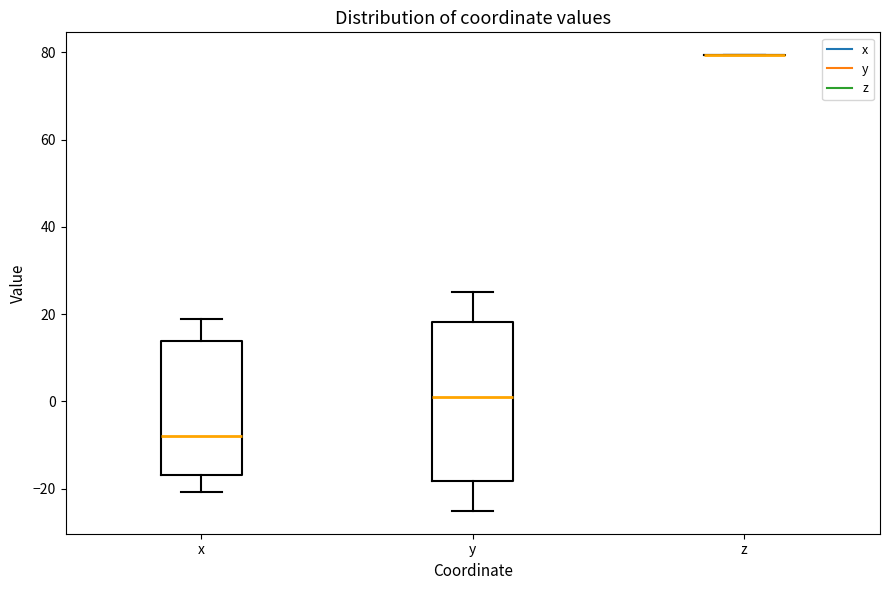

Reading left to right, transcribe this box plot: for each box, give where its median line is, the range the box spans, and where its two whiskers end, as read against the y-axis. The values are not printed on the chart, so give them approximately, as read against the axis.

x: median -8, box -16 to 14, whiskers -20 to 18
y: median 0, box -18 to 18, whiskers -26 to 26
z: box collapsed to a line at 80, whiskers 80 to 80